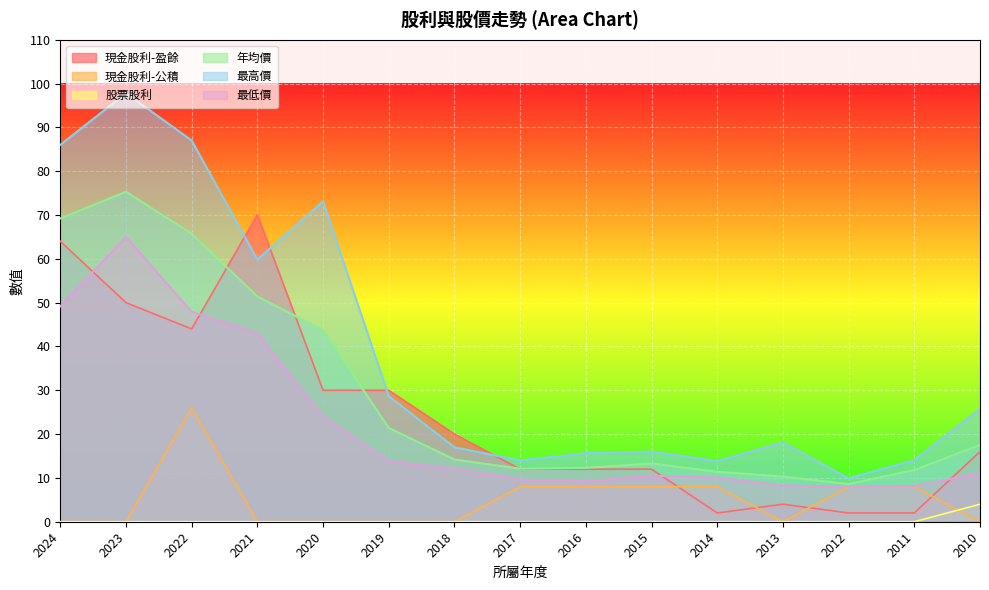

What is the sum of the 現金股利-公積 values at 2023 and 2017?

8.0